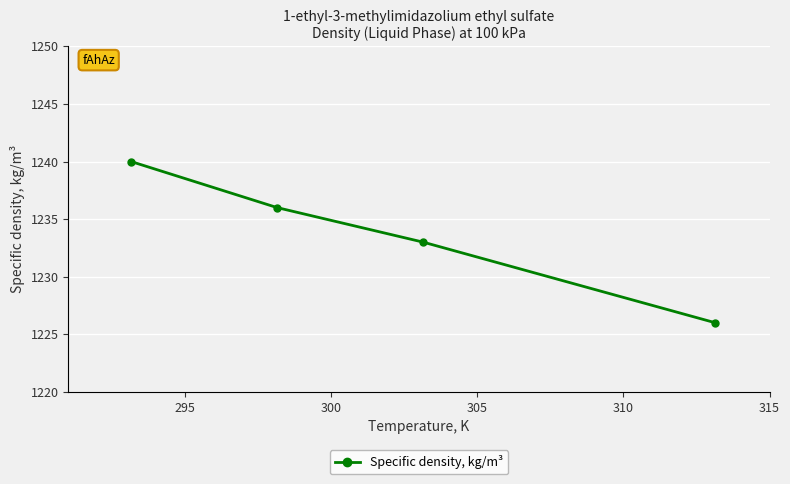

What is the difference between the maximum and second lowest values?

7